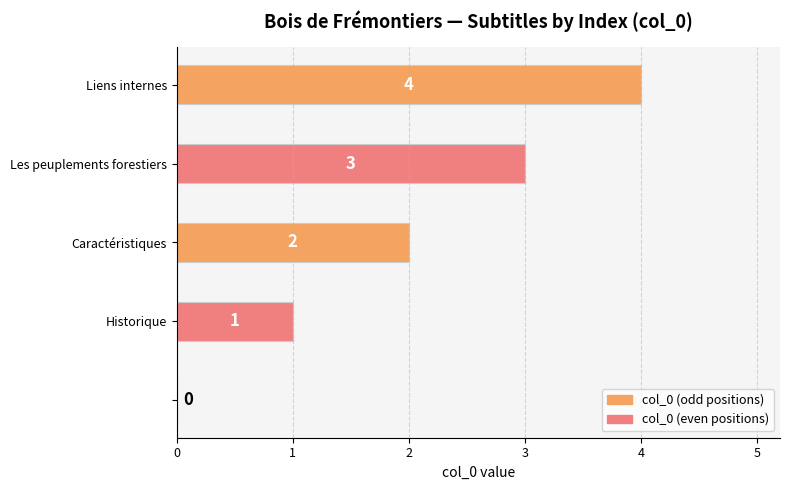

How many series are shown in this chart?

1